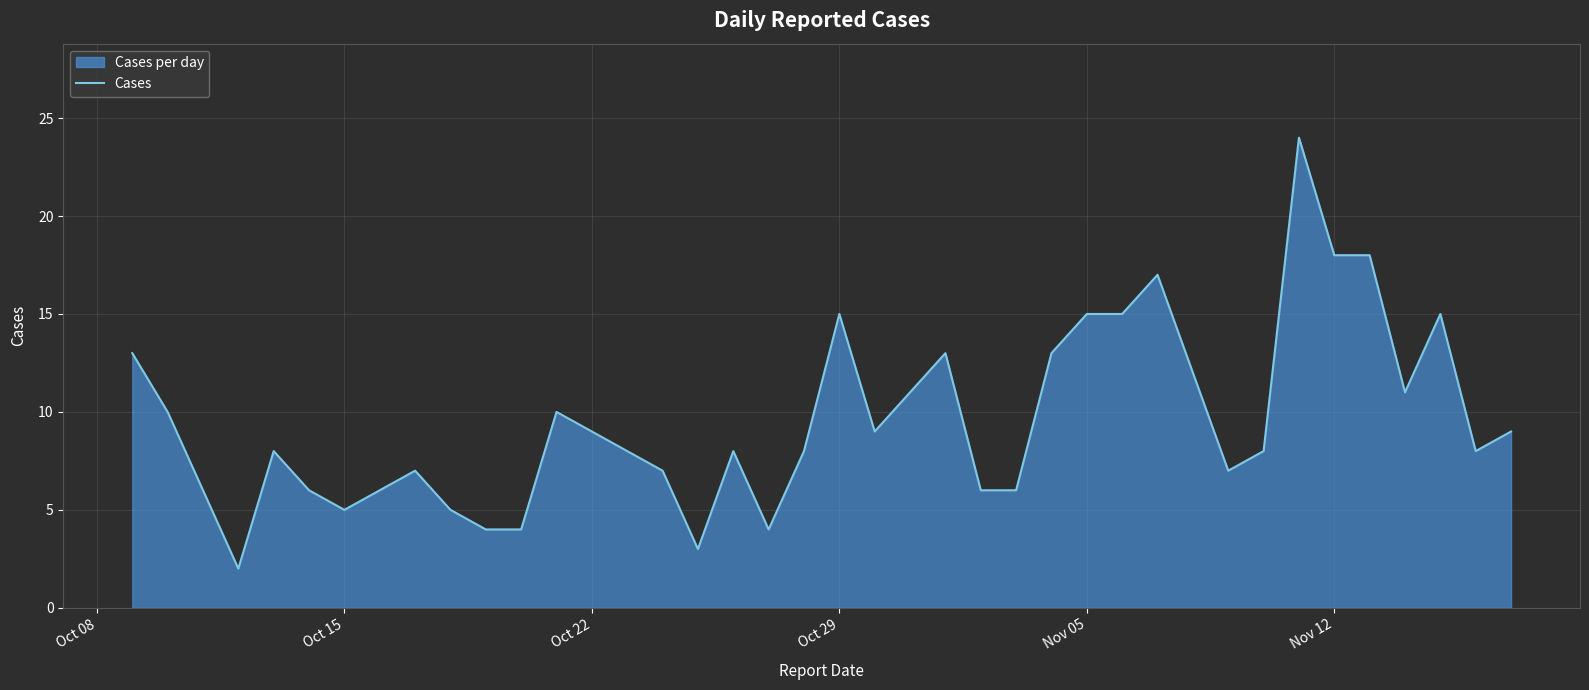

True or false: the data shows 31 at Nov 12.

False